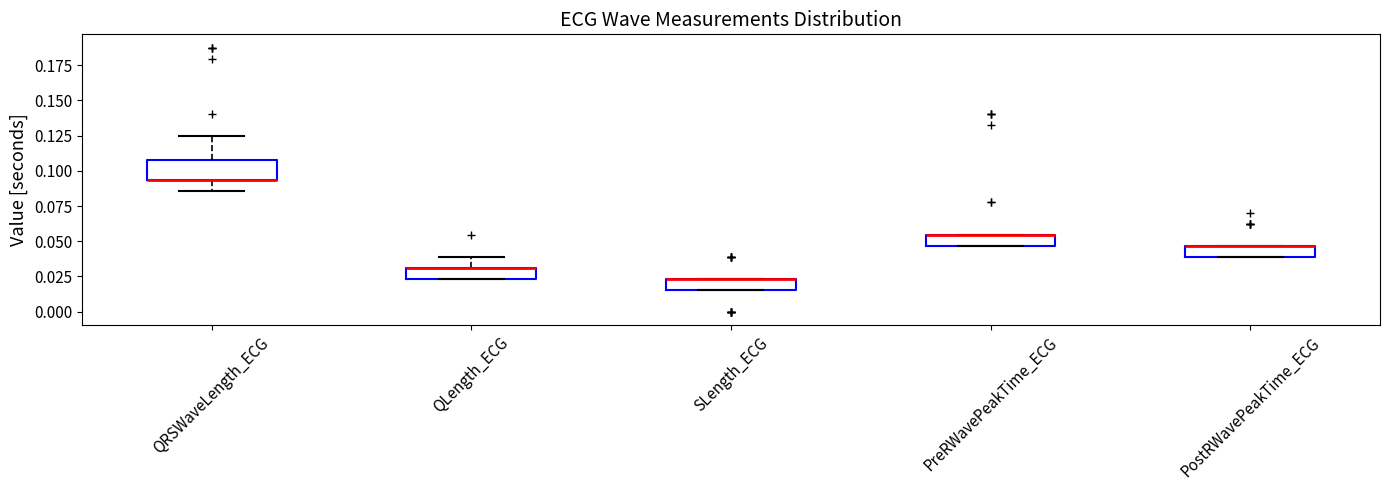

Reading left to right, transcribe this box plot: for each box, give where its median line is, the range the box spans, and where its two whiskers end, as read against the y-axis. The values are not printed on the chart, so give them approximately, as read against the axis.

QRSWaveLength_ECG: median 0.095 (drawn on the box's lower edge), box 0.095 to 0.105, whiskers 0.085 to 0.125
QLength_ECG: median 0.030 (drawn on the box's upper edge), box 0.025 to 0.030, whiskers 0.025 to 0.040
SLength_ECG: median 0.025 (drawn on the box's upper edge), box 0.015 to 0.025, whiskers 0.015 to 0.025
PreRWavePeakTime_ECG: median 0.055 (drawn on the box's upper edge), box 0.045 to 0.055, whiskers 0.045 to 0.055
PostRWavePeakTime_ECG: median 0.045 (drawn on the box's upper edge), box 0.040 to 0.045, whiskers 0.040 to 0.045